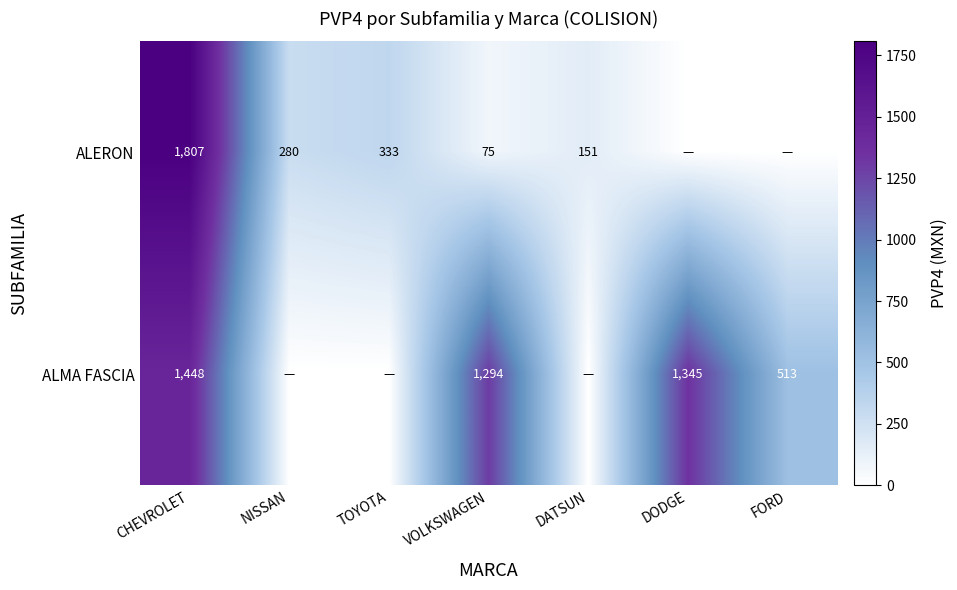

The value of ALERON at DATSUN is 232. True or false?

False